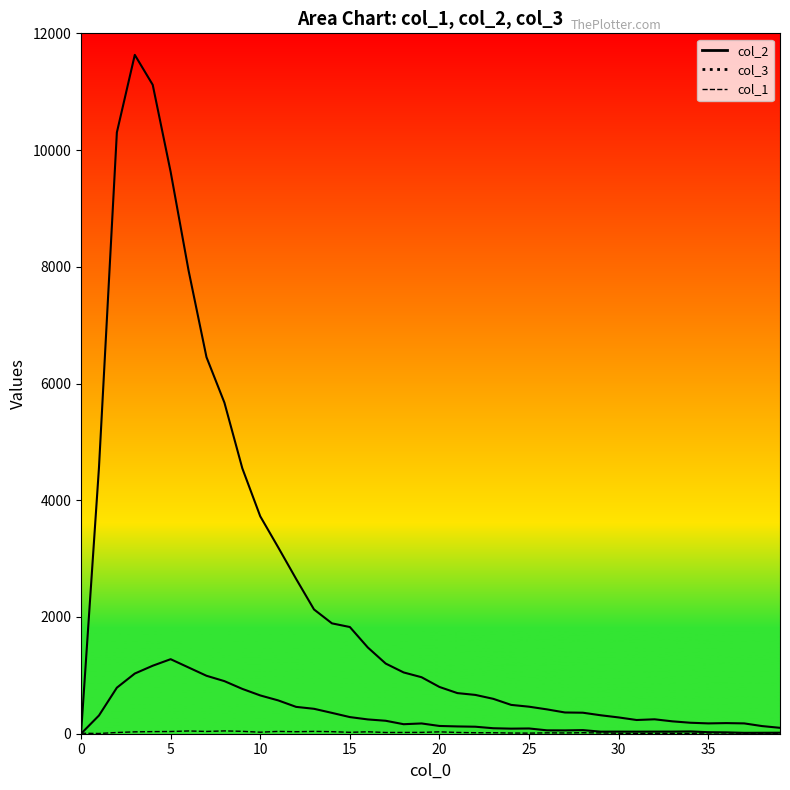

Where does the col_2 series first go above 801?

1